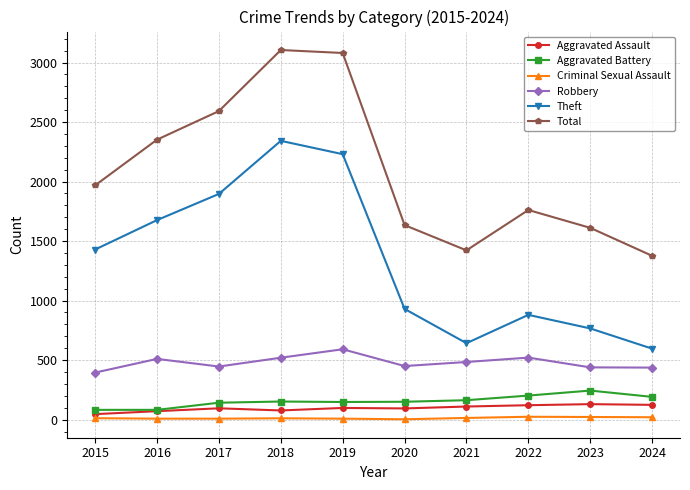

Rank the series by their maximum value, from lowest to highest.

Criminal Sexual Assault, Aggravated Assault, Aggravated Battery, Robbery, Theft, Total